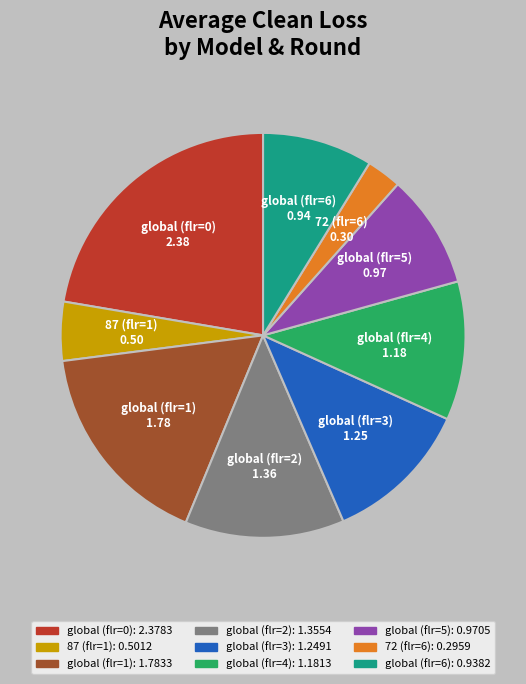

Between global (flr=0) and global (flr=4), which is larger?

global (flr=0)